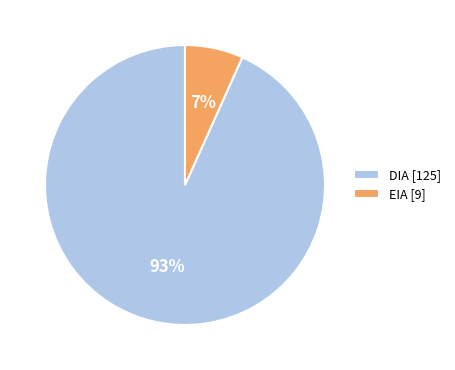

Is the sum of DIA [125] and EIA [9] greater than half?

Yes